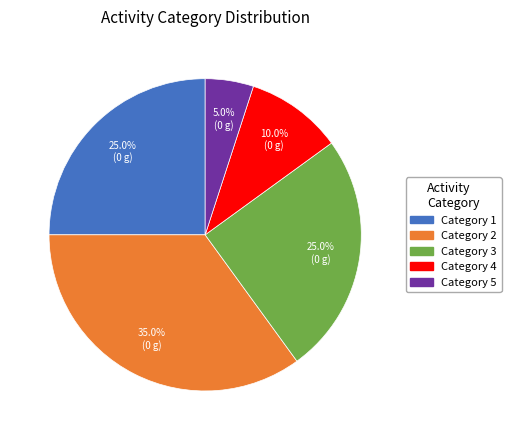

Does any single category account for the majority?

No